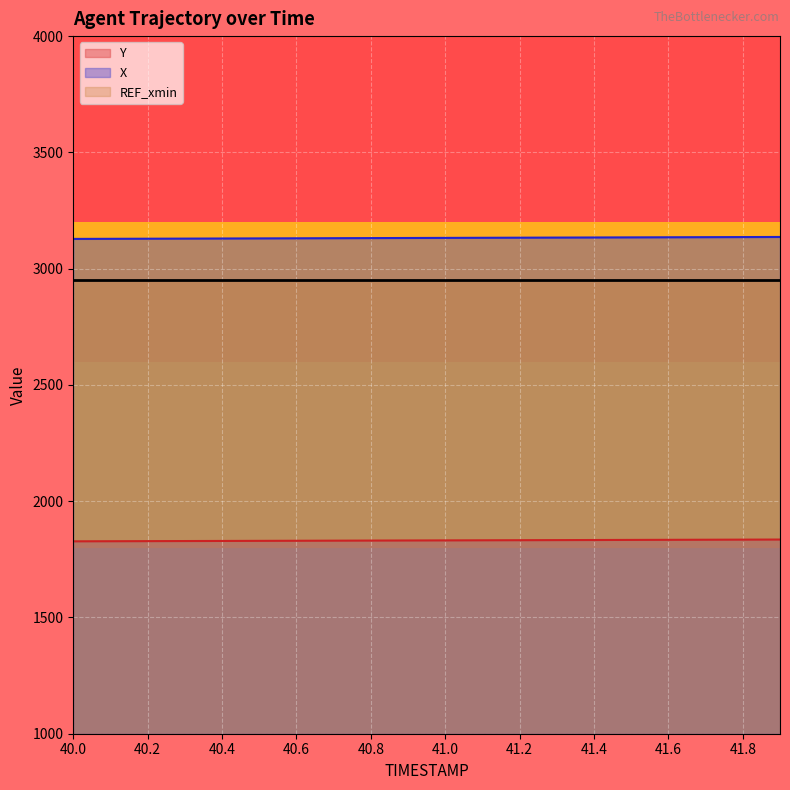

Does the chart display data point markers on the line(s)?

No